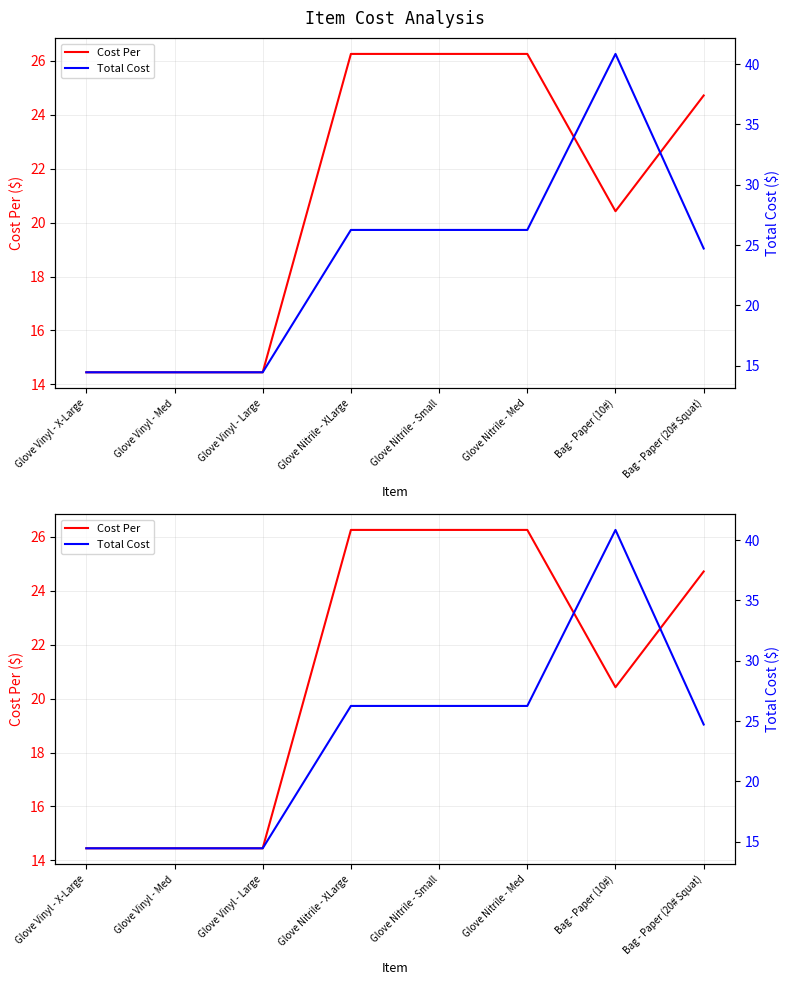

Rank the series by their average value, from lowest to highest.

Cost Per, Total Cost